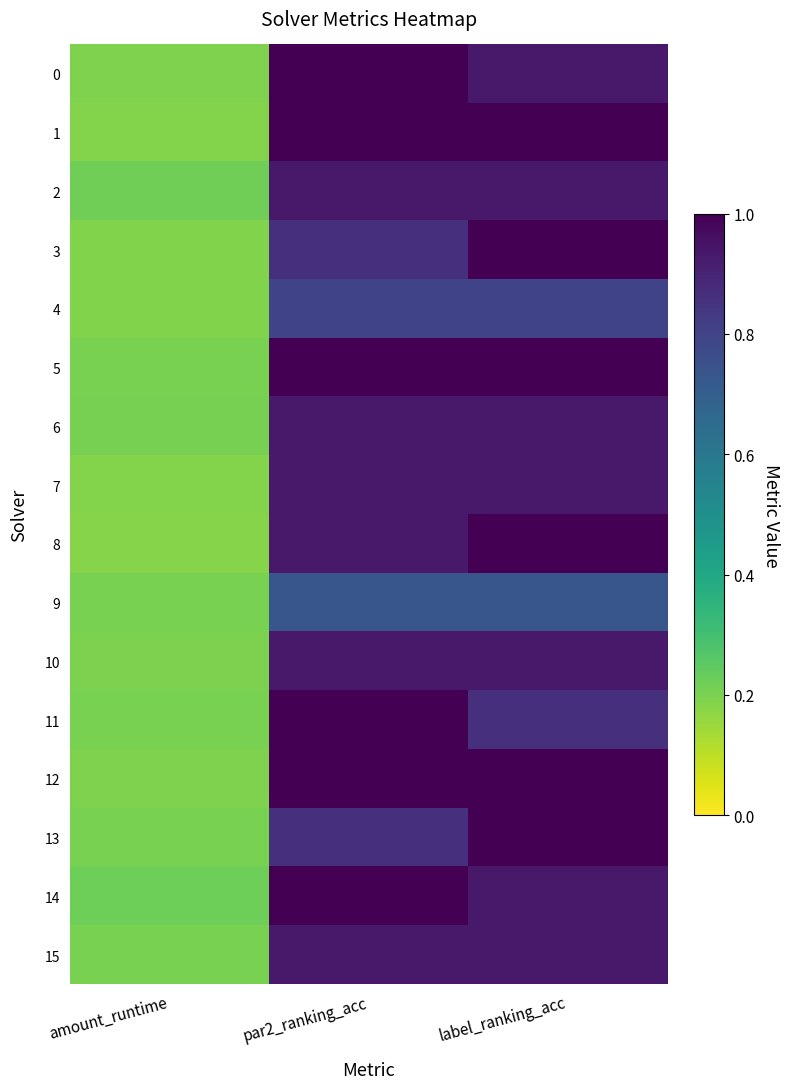

Reading left to right, what are all the values shown in this chart?

0: amount_runtime=0.2	par2_ranking_acc=1.0	label_ranking_acc=0.9
1: amount_runtime=0.2	par2_ranking_acc=1.0	label_ranking_acc=1.0
2: amount_runtime=0.2	par2_ranking_acc=0.9	label_ranking_acc=0.9
3: amount_runtime=0.2	par2_ranking_acc=0.9	label_ranking_acc=1.0
4: amount_runtime=0.2	par2_ranking_acc=0.8	label_ranking_acc=0.8
5: amount_runtime=0.2	par2_ranking_acc=1.0	label_ranking_acc=1.0
6: amount_runtime=0.2	par2_ranking_acc=0.9	label_ranking_acc=0.9
7: amount_runtime=0.2	par2_ranking_acc=0.9	label_ranking_acc=0.9
8: amount_runtime=0.2	par2_ranking_acc=0.9	label_ranking_acc=1.0
9: amount_runtime=0.2	par2_ranking_acc=0.7	label_ranking_acc=0.7
10: amount_runtime=0.2	par2_ranking_acc=0.9	label_ranking_acc=0.9
11: amount_runtime=0.2	par2_ranking_acc=1.0	label_ranking_acc=0.9
12: amount_runtime=0.2	par2_ranking_acc=1.0	label_ranking_acc=1.0
13: amount_runtime=0.2	par2_ranking_acc=0.9	label_ranking_acc=1.0
14: amount_runtime=0.2	par2_ranking_acc=1.0	label_ranking_acc=0.9
15: amount_runtime=0.2	par2_ranking_acc=0.9	label_ranking_acc=0.9